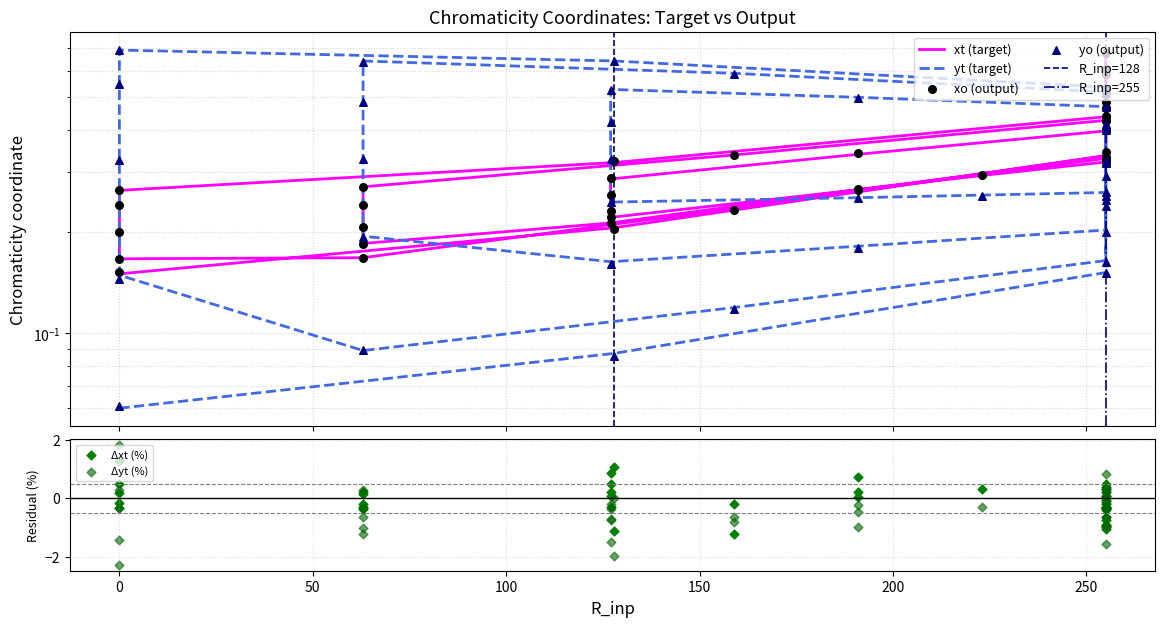

At which category is the sum across all series the highest?

255